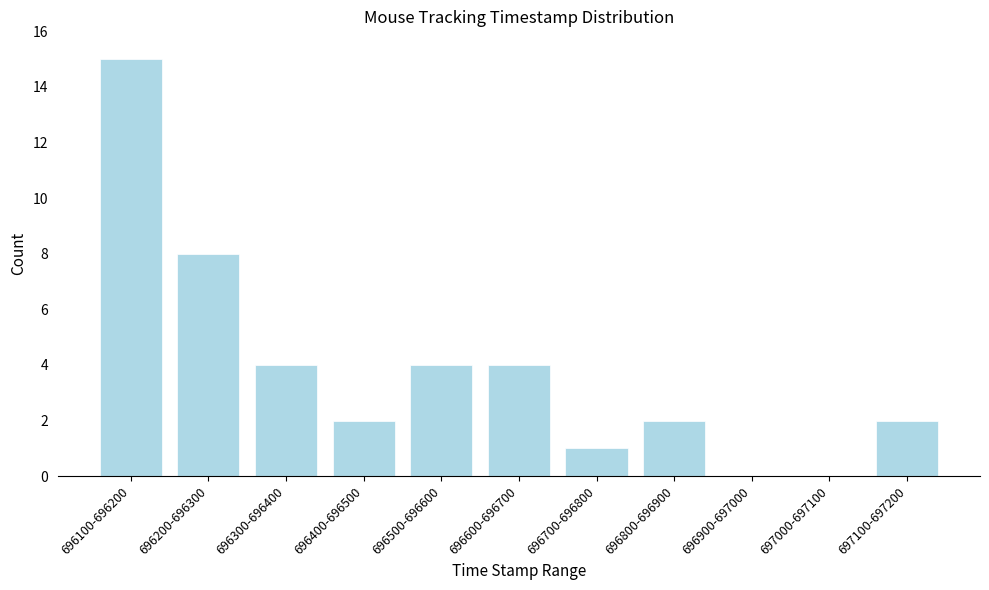

Reading right to left, list all the values displayed in this chart.

697100-697200=2	697000-697100=0	696900-697000=0	696800-696900=2	696700-696800=1	696600-696700=4	696500-696600=4	696400-696500=2	696300-696400=4	696200-696300=8	696100-696200=15